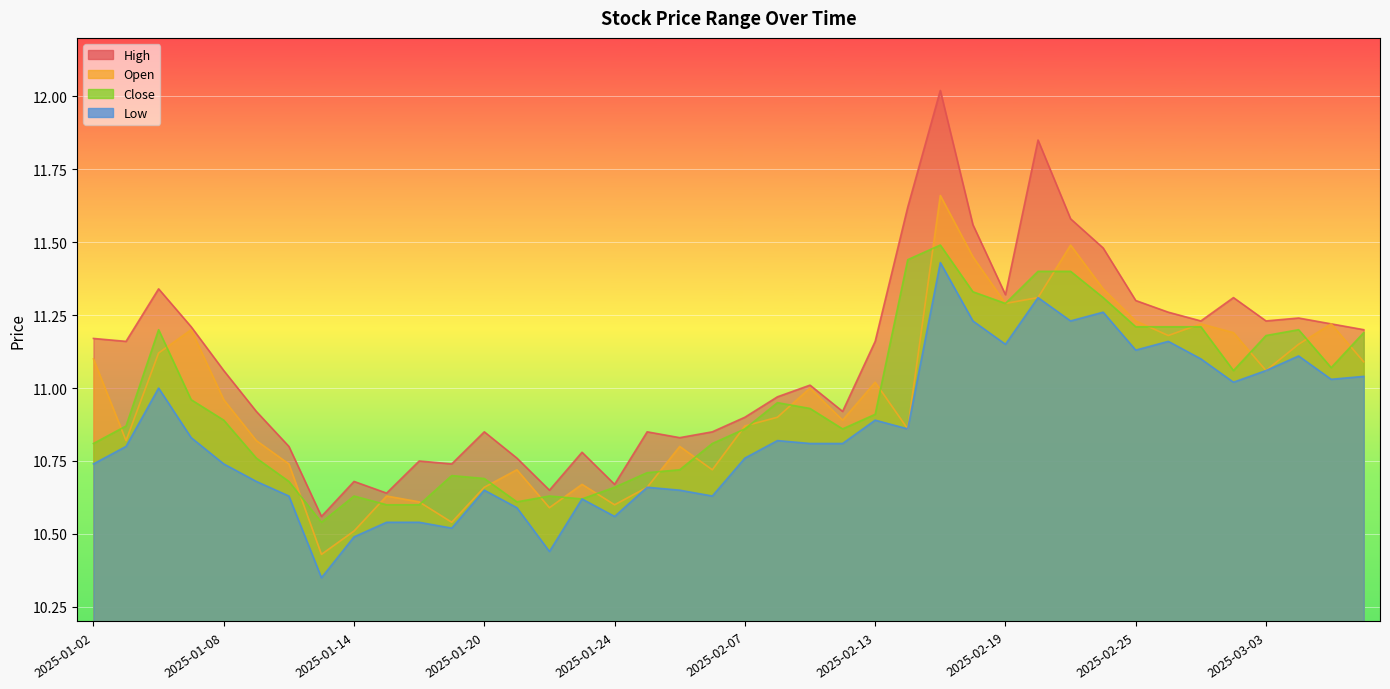

Which series has the largest total across all categories?

high